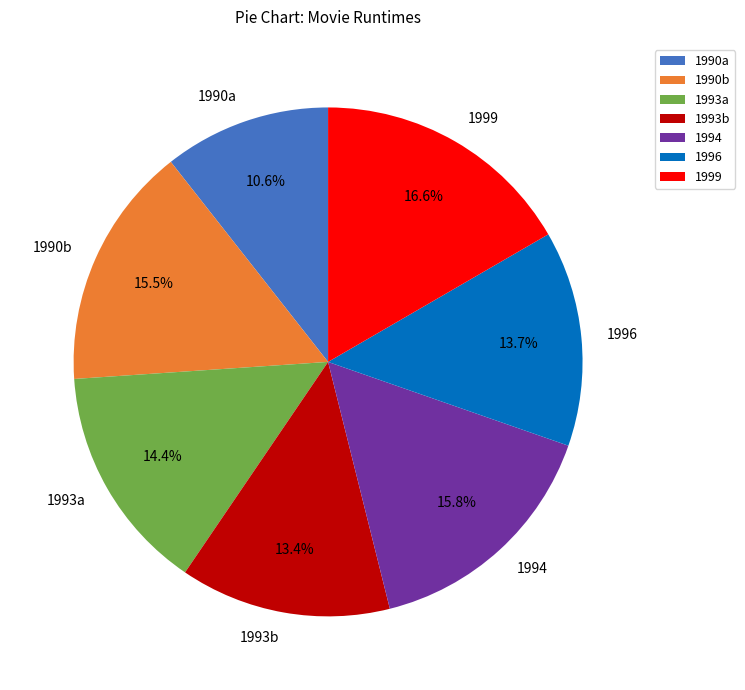

Which category has the smallest portion of the pie?

1990a